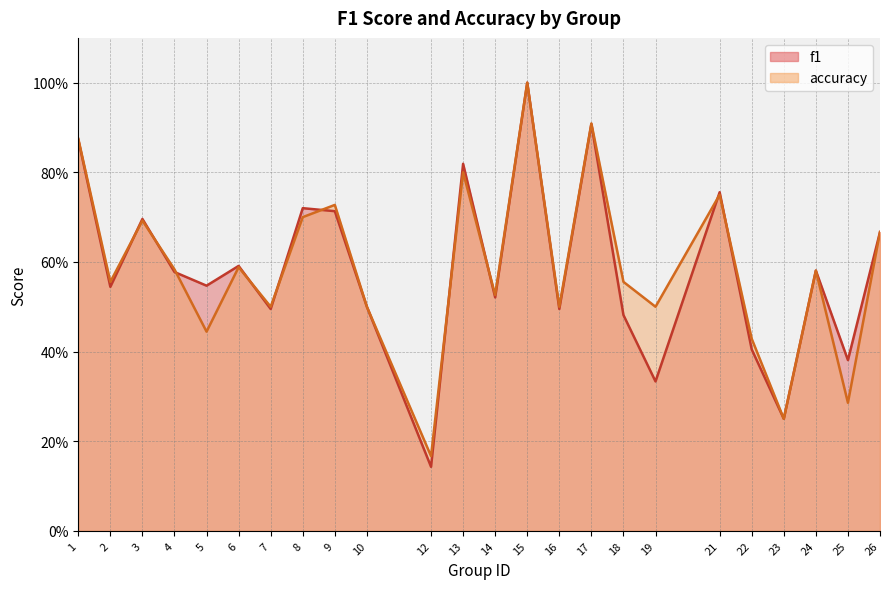

What is the highest value of the accuracy series?

1.0